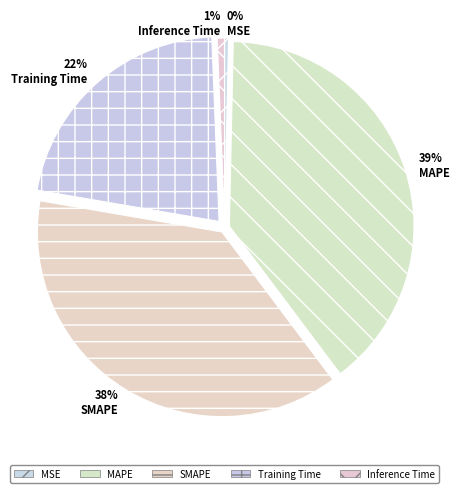

What percentage is the Training Time slice, to the nearest percent?

22%